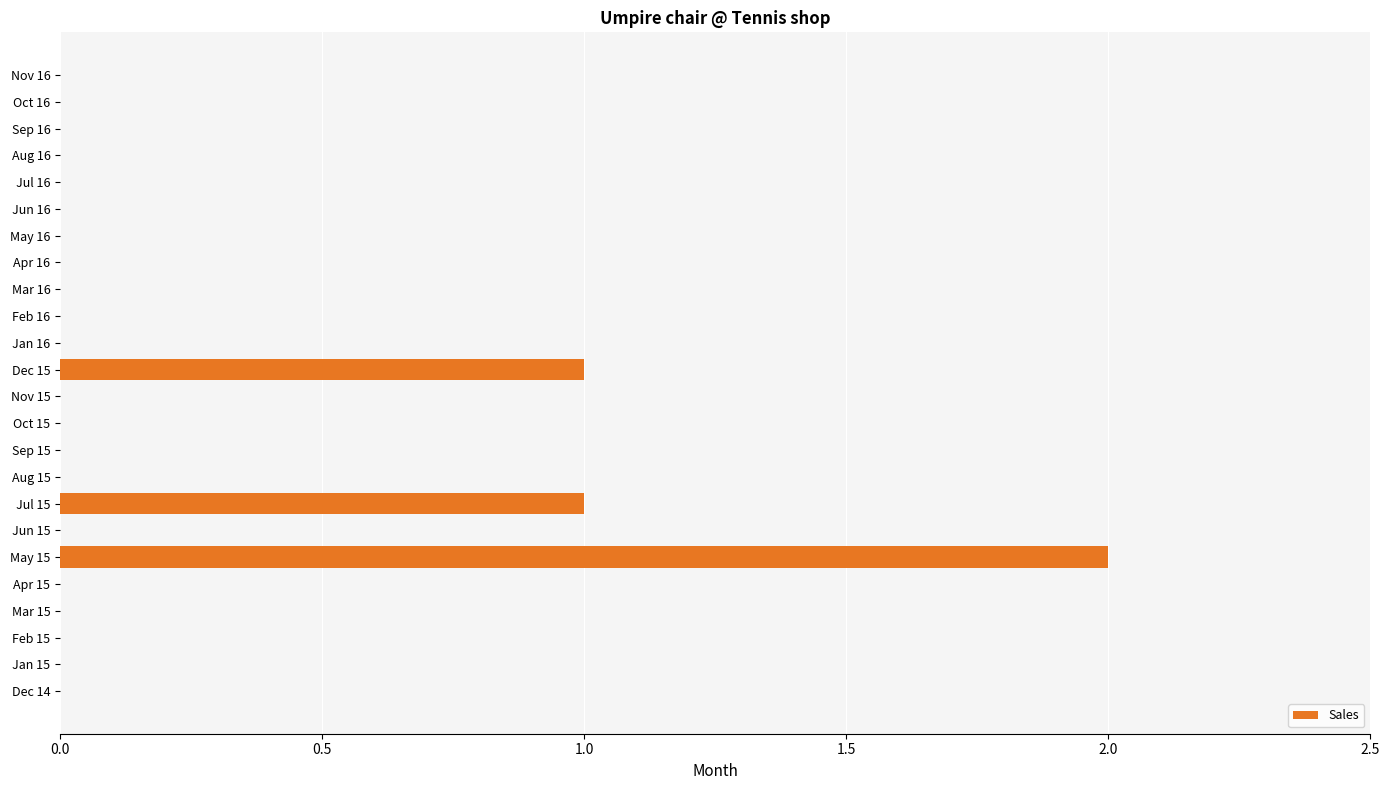

Which has a higher value, Jul 15 or Oct 16?

Jul 15